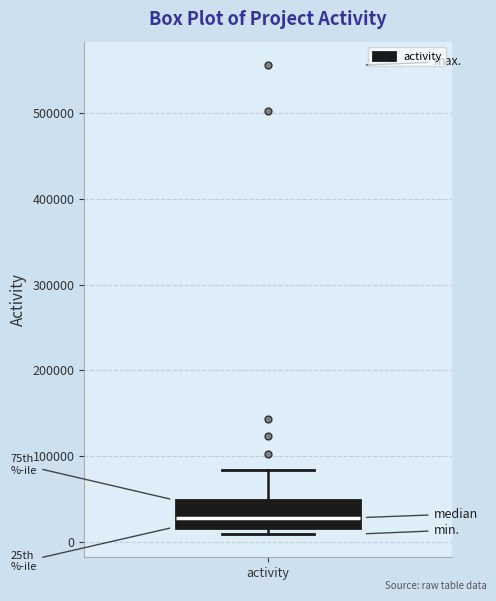

Transcribe this box plot: give where the median line is, the range the box spans, and where the two whiskers end, as read against the y-axis. The values are not printed on the chart, so give them approximately, as read against the axis.

median 30000, box 20000 to 50000, whiskers 10000 to 80000